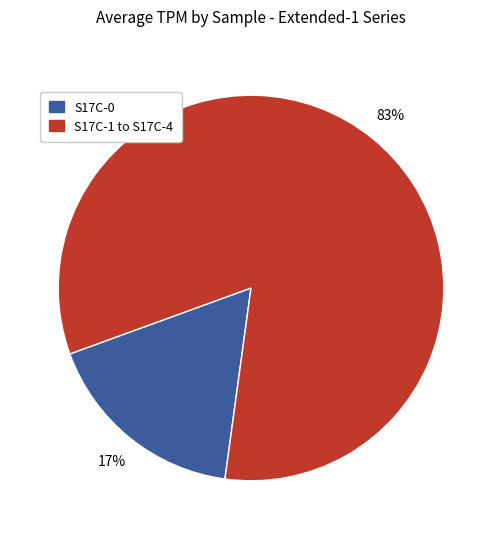

Is there any slice that represents more than half of the pie?

Yes